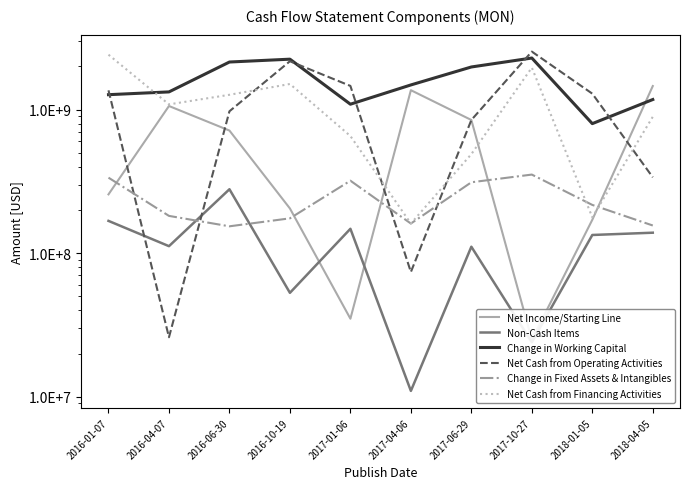

Reading right to left, what are all the values shown in this chart?

Net Income/Starting Line: 1460000000	171000000	25000000	847000000	1366000000	35000000	205000000	715000000	1060000000	257000000
Non-Cash Items: 139000000	134000000	24000000	111000000	11000000	148000000	53000000	279000000	112000000	168000000
Change in Working Capital: 1176000000	799000000	2288000000	1982000000	1486000000	1091000000	2246000000	2146000000	1329000000	1271000000
Net Cash from Operating Activities: 338000000	1292000000	2536000000	847000000	74000000	1463000000	2173000000	974000000	26000000	1363000000
Change in Fixed Assets & Intangibles: 156000000	217000000	353000000	312000000	161000000	320000000	175000000	154000000	182000000	336000000
Net Cash from Financing Activities: 892000000	178000000	1962000000	490000000	161000000	655000000	1509000000	1269000000	1088000000	2414000000